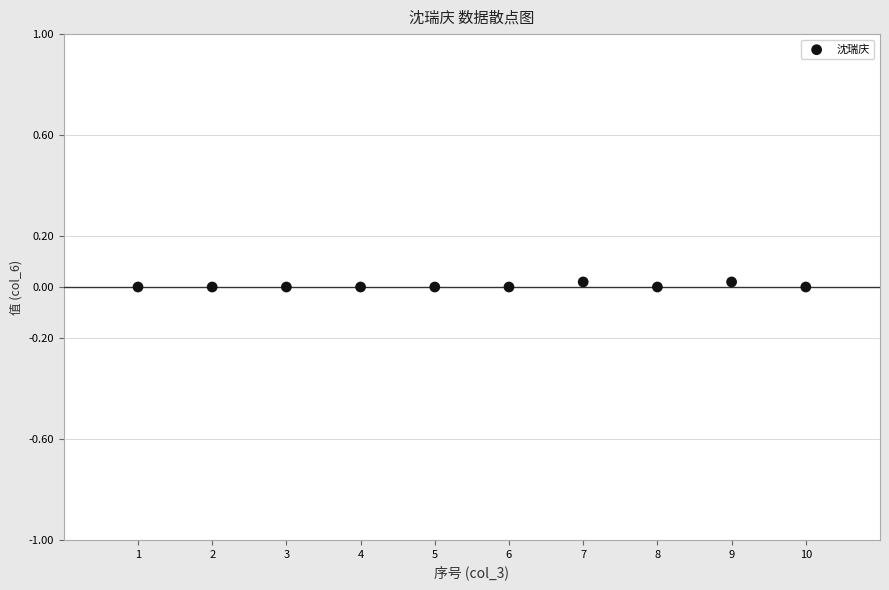

What is the range of X values (max minus min)?

9.0